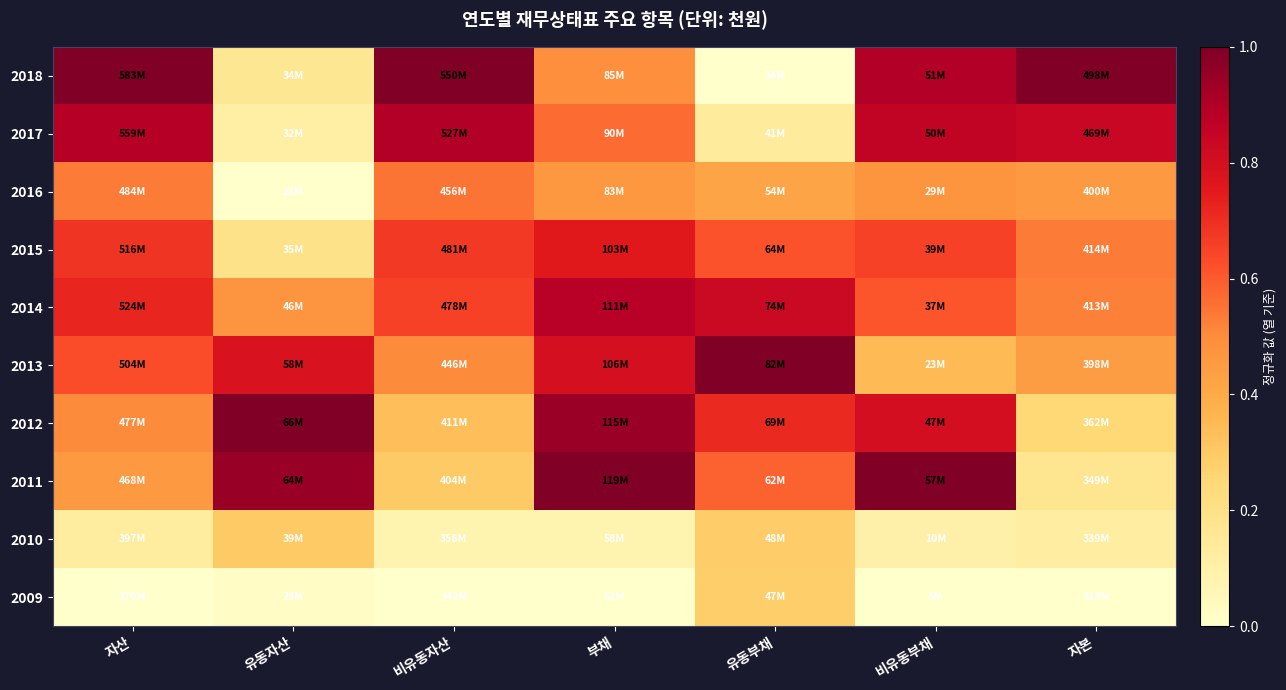

Reading right to left, transcribe all the data shown in this chart.

2018: 자본=1.0	비유동부채=0.9	유동부채=0.0	부채=0.5	비유동자산=1.0	유동자산=0.2	자산=1.0
2017: 자본=0.8	비유동부채=0.9	유동부채=0.1	부채=0.6	비유동자산=0.9	유동자산=0.1	자산=0.9
2016: 자본=0.5	비유동부채=0.5	유동부채=0.4	부채=0.5	비유동자산=0.5	유동자산=0.0	자산=0.5
2015: 자본=0.5	비유동부채=0.7	유동부채=0.6	부채=0.8	비유동자산=0.7	유동자산=0.2	자산=0.7
2014: 자본=0.5	비유동부채=0.6	유동부채=0.8	부채=0.9	비유동자산=0.7	유동자산=0.5	자산=0.7
2013: 자본=0.4	비유동부채=0.4	유동부채=1.0	부채=0.8	비유동자산=0.5	유동자산=0.8	자산=0.6
2012: 자본=0.2	비유동부채=0.8	유동부채=0.7	부채=0.9	비유동자산=0.3	유동자산=1.0	자산=0.5
2011: 자본=0.2	비유동부채=1.0	유동부채=0.6	부채=1.0	비유동자산=0.3	유동자산=0.9	자산=0.5
2010: 자본=0.1	비유동부채=0.1	유동부채=0.3	부채=0.1	비유동자산=0.1	유동자산=0.3	자산=0.1
2009: 자본=0.0	비유동부채=0.0	유동부채=0.3	부채=0.0	비유동자산=0.0	유동자산=0.0	자산=0.0